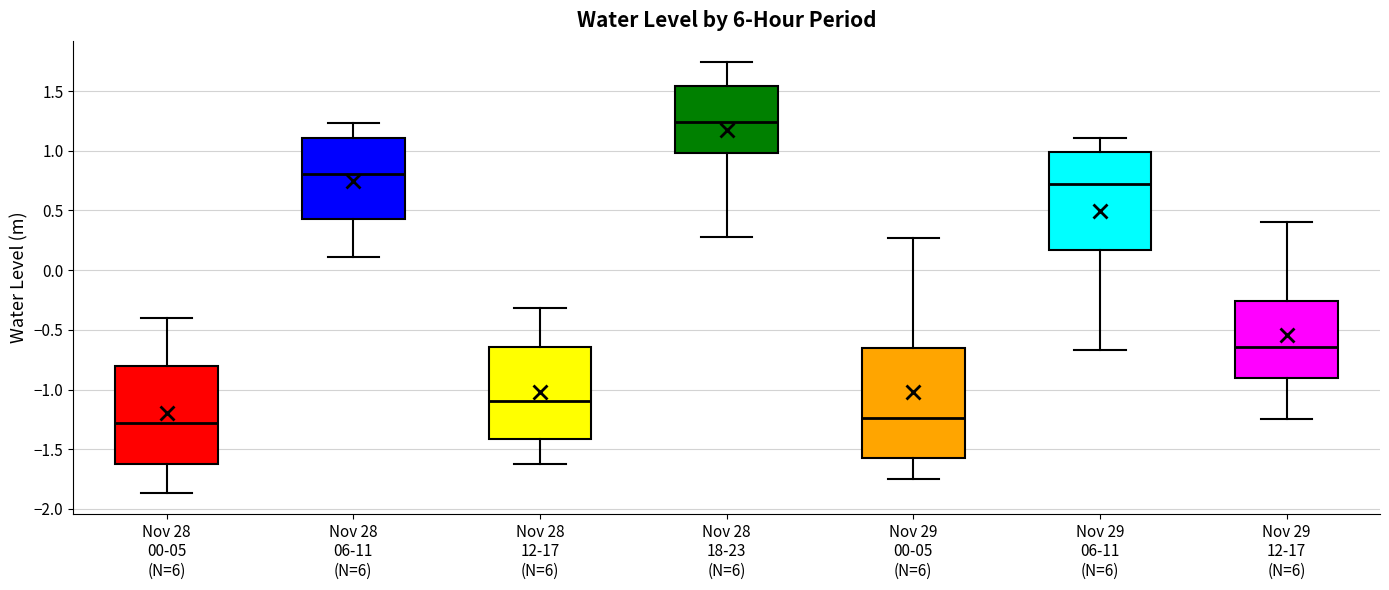

Reading left to right, read every box against the y-axis: the position of its median line, the range the box covers, and the ends of its whiskers. The values are not printed on the chart, so give them approximately, as read against the axis.

Nov 28 00-05 (N=6): median -1.30, box -1.60 to -0.80, whiskers -1.85 to -0.40
Nov 28 06-11 (N=6): median 0.80, box 0.45 to 1.10, whiskers 0.10 to 1.25
Nov 28 12-17 (N=6): median -1.10, box -1.40 to -0.65, whiskers -1.60 to -0.30
Nov 28 18-23 (N=6): median 1.25, box 1.00 to 1.55, whiskers 0.30 to 1.75
Nov 29 00-05 (N=6): median -1.25, box -1.55 to -0.65, whiskers -1.75 to 0.25
Nov 29 06-11 (N=6): median 0.70, box 0.15 to 1.00, whiskers -0.65 to 1.10
Nov 29 12-17 (N=6): median -0.65, box -0.90 to -0.25, whiskers -1.25 to 0.40